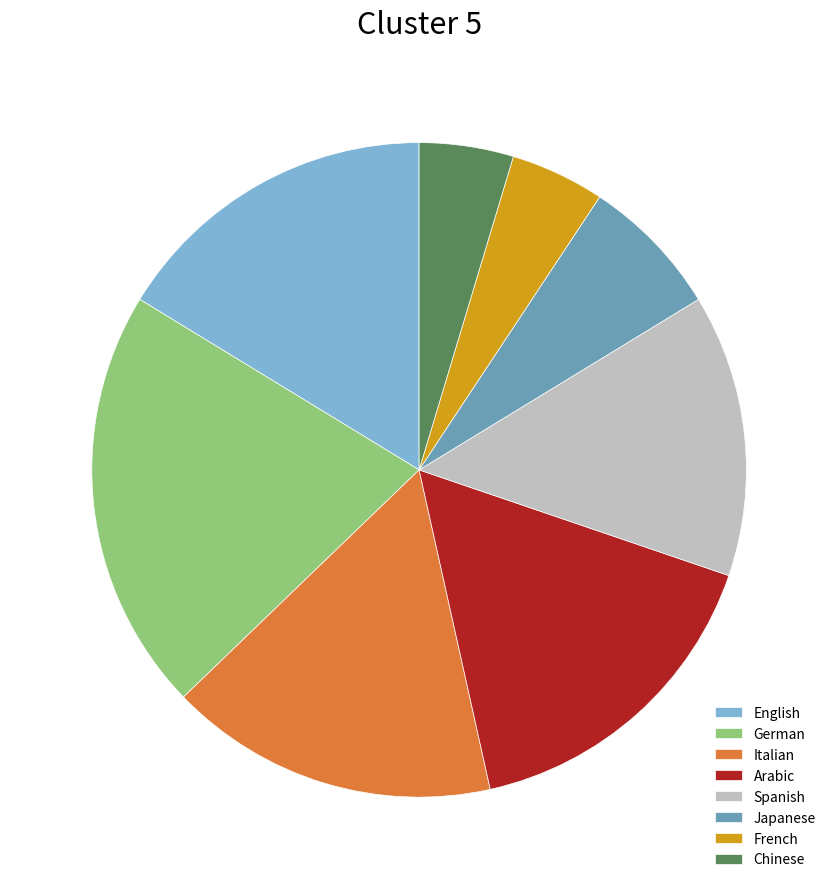

Which has a higher value, German or Arabic?

German